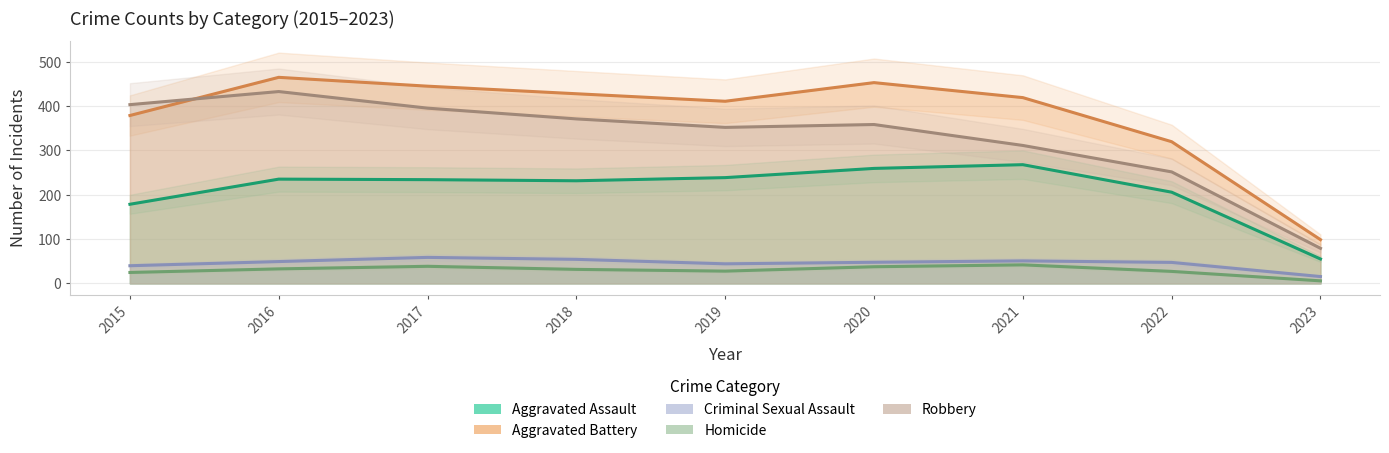

What is the difference between the maximum and minimum values in the Aggravated Assault series?

212.8